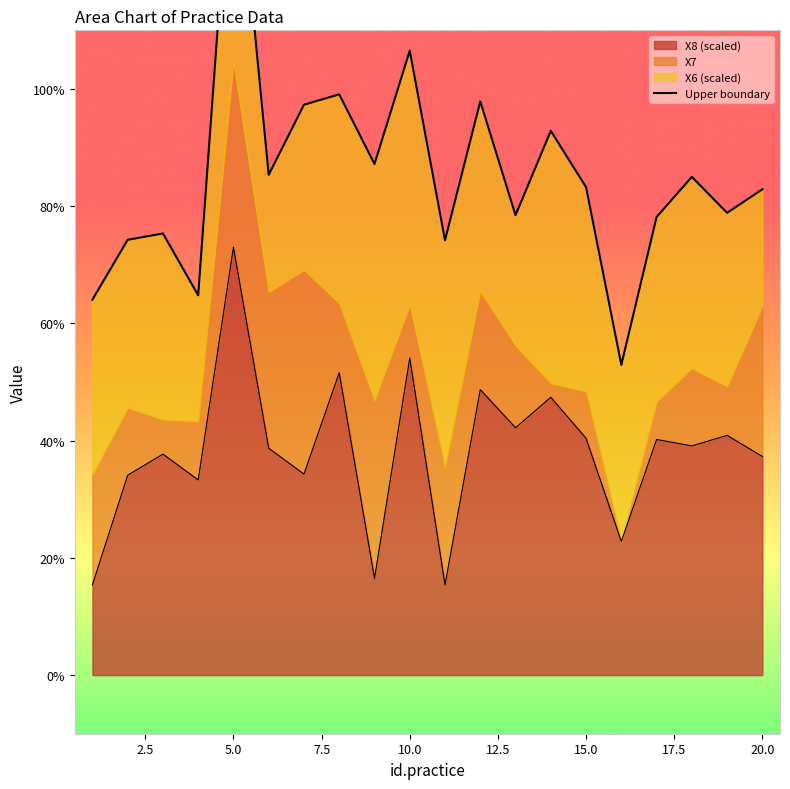

Reading left to right, list all the values displayed in this chart.

32.0	37.1	37.7	32.4	73.6	42.7	48.7	49.5	43.6	53.3	37.1	48.9	39.2	46.4	41.6	26.5	39.1	42.5	39.4	41.4